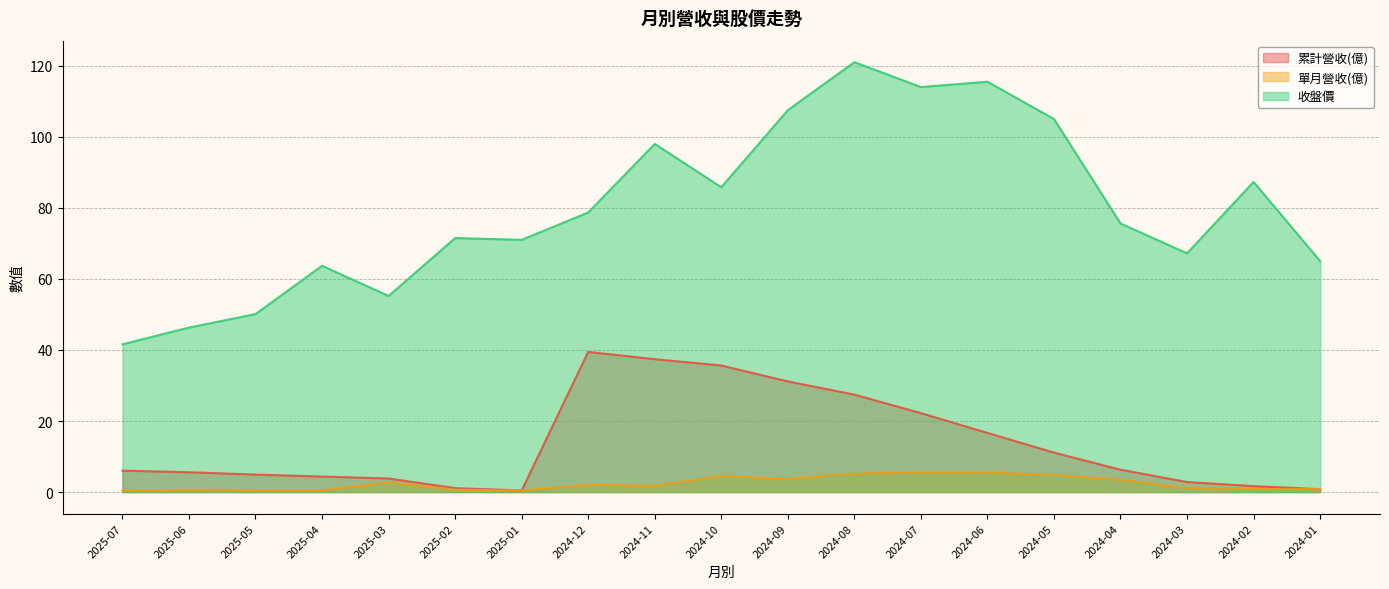

True or false: 累計營收(億) and 收盤價 intersect in this chart.

False